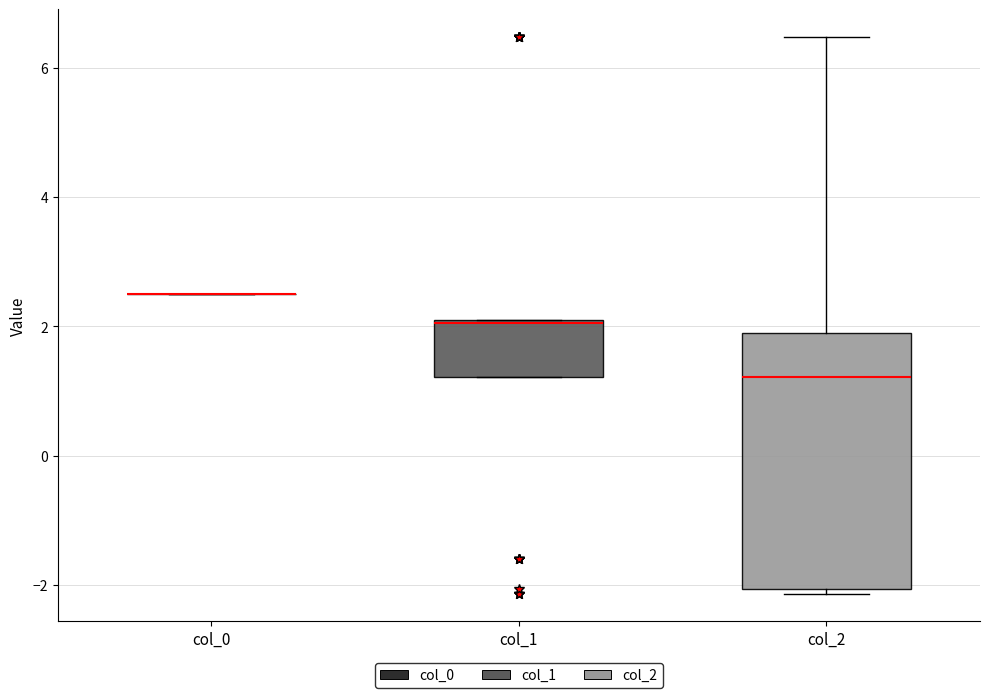

Where is the upper edge of the box for col_1 on the y-axis? The values are not printed on the chart, so give them approximately, as read against the axis.

2.2